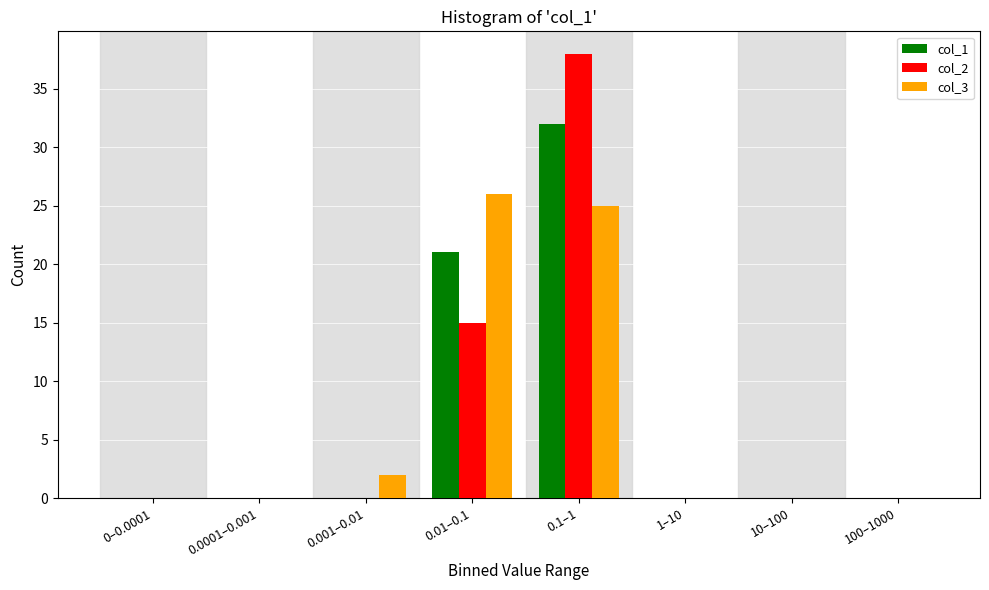

Reading left to right, extract all data points from this chart.

col_1: 0–0.0001=0	0.0001–0.001=0	0.001–0.01=0	0.01–0.1=21	0.1–1=32	1–10=0	10–100=0	100–1000=0
col_2: 0–0.0001=0	0.0001–0.001=0	0.001–0.01=0	0.01–0.1=15	0.1–1=38	1–10=0	10–100=0	100–1000=0
col_3: 0–0.0001=0	0.0001–0.001=0	0.001–0.01=2	0.01–0.1=26	0.1–1=25	1–10=0	10–100=0	100–1000=0